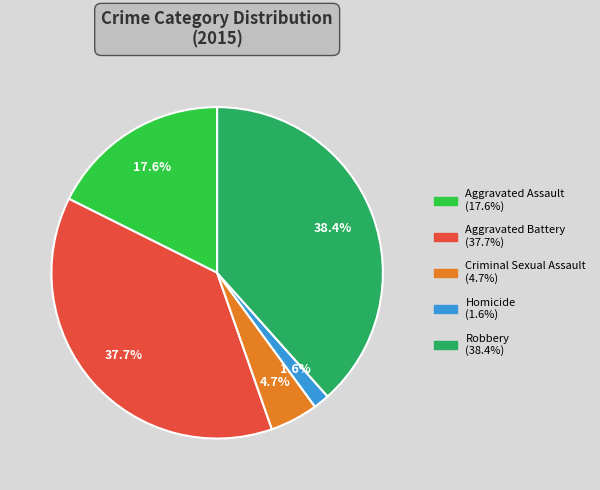

Rank the categories by value from highest to lowest.

Robbery, Aggravated Battery, Aggravated Assault, Criminal Sexual Assault, Homicide